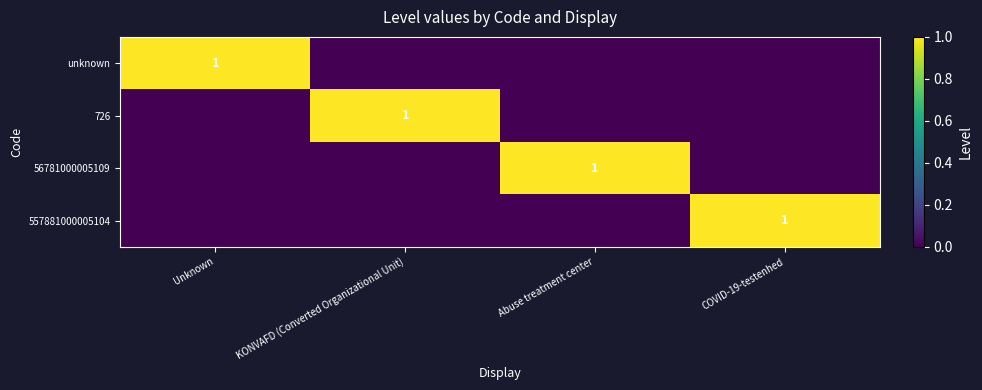

The value of 726 at KONVAFD (Converted Organizational Unit) is 1. True or false?

True